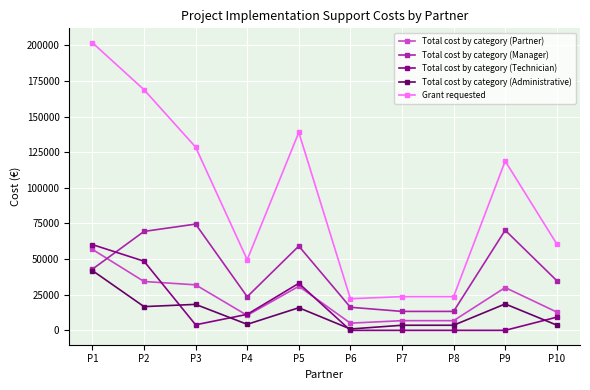

What is the difference between the second highest and minimum values in the Total cost by category (Partner) series?

29232